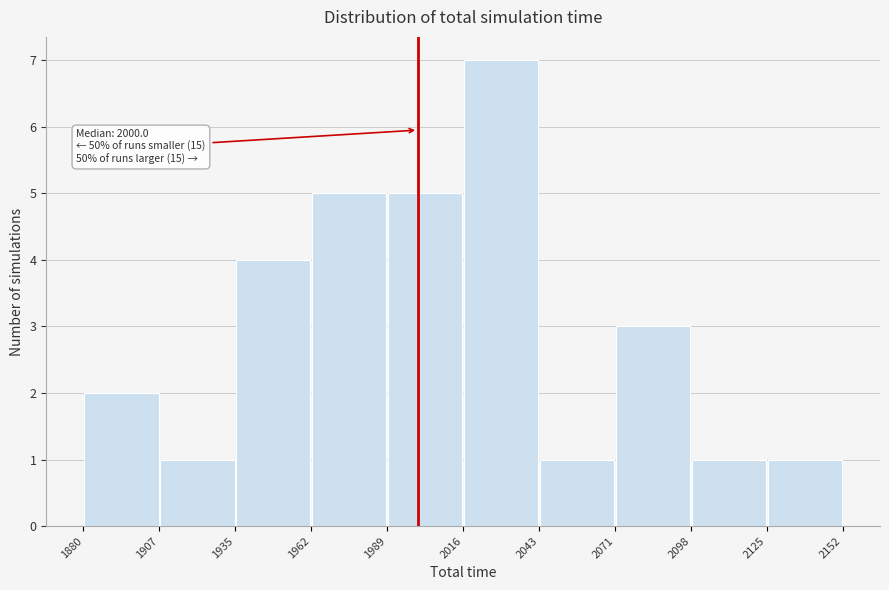

Over which range of the x-axis is the bar tallest?

2016 to 2043